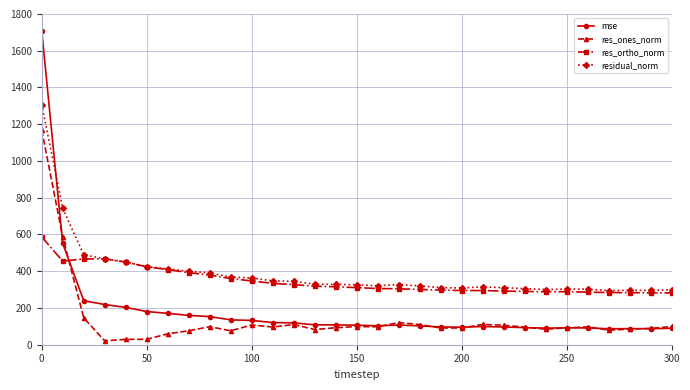

List the series in order of their peak value, highest first.

mse, residual_norm, res_ones_norm, res_ortho_norm